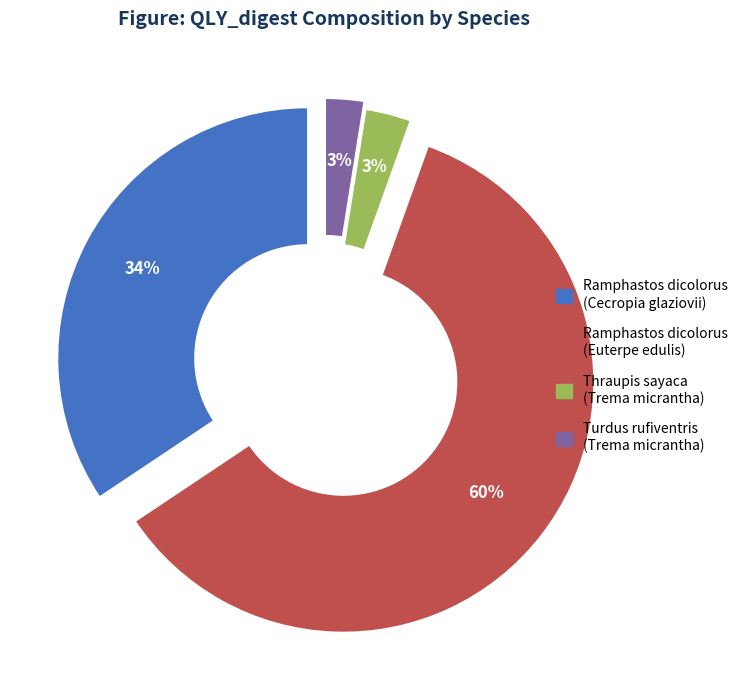

To the nearest percent, what percentage of the pie is Turdus rufiventris (Trema micrantha)?

3%